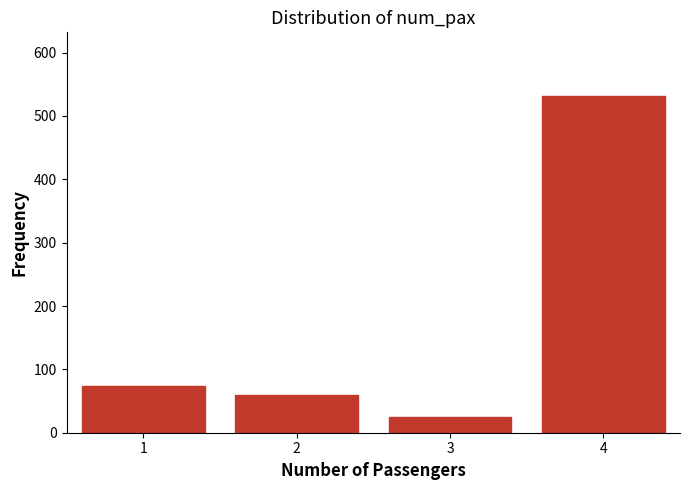

Reading right to left, list all the values displayed in this chart.

4=532	3=25	2=60	1=73